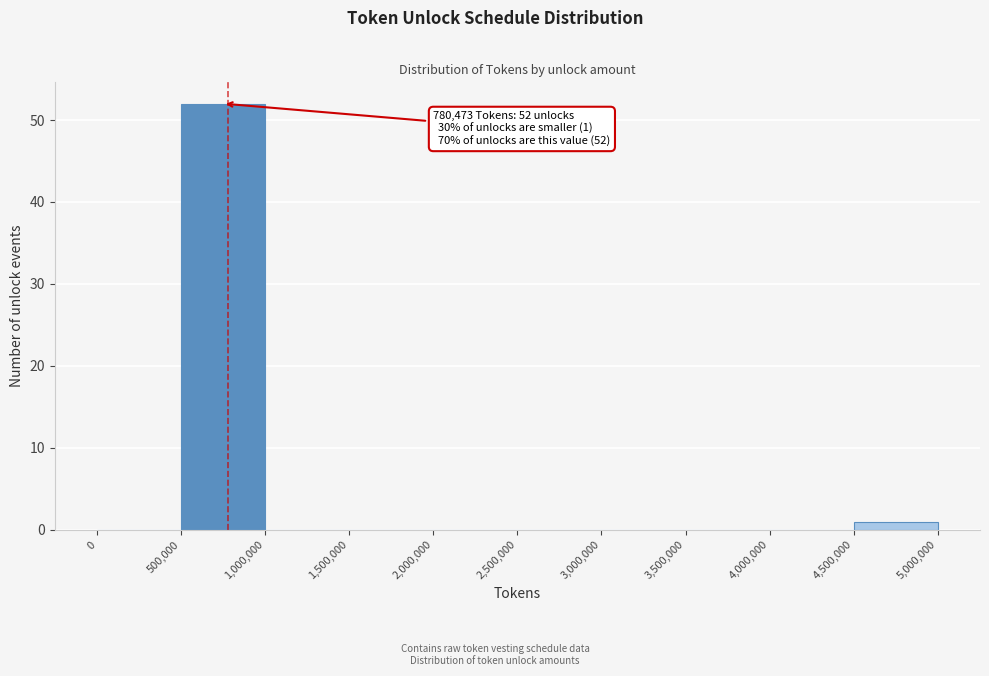

Over which range of the x-axis is the bar tallest?

500,000 to 1,000,000